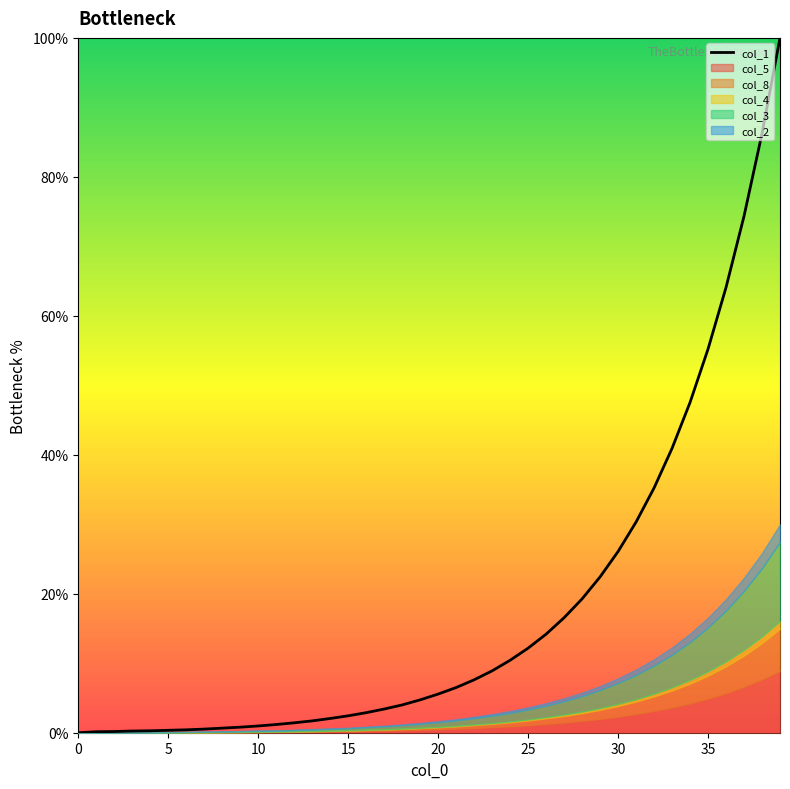

True or false: the data has more than 1 interior local peaks.

False